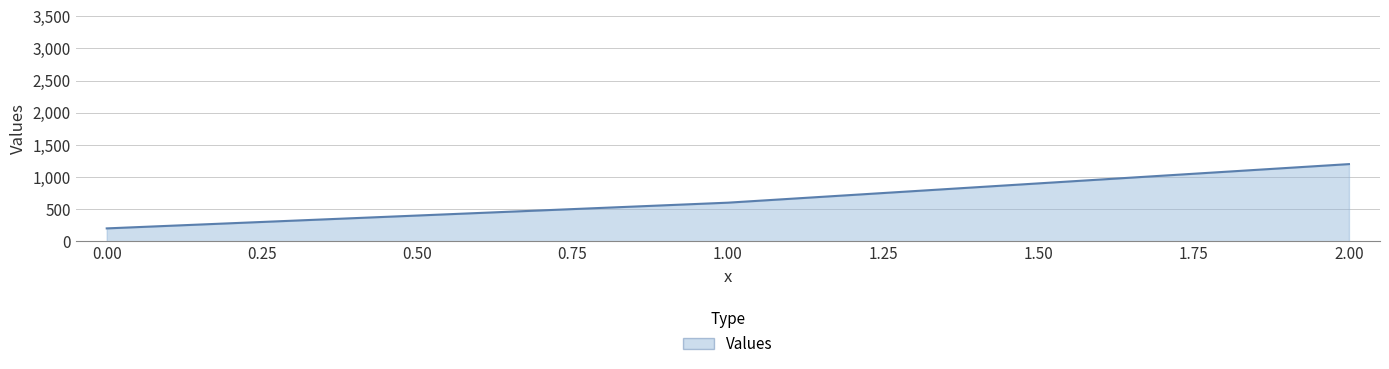

Rank the categories by value from lowest to highest.

0.00, 1.00, 2.00